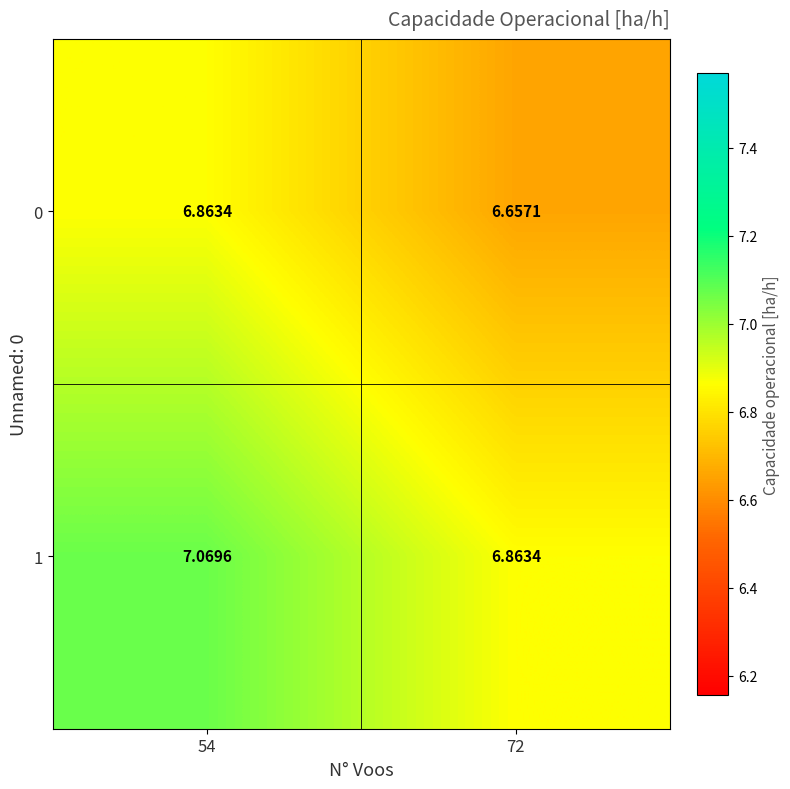

How many data points does each series have?

2